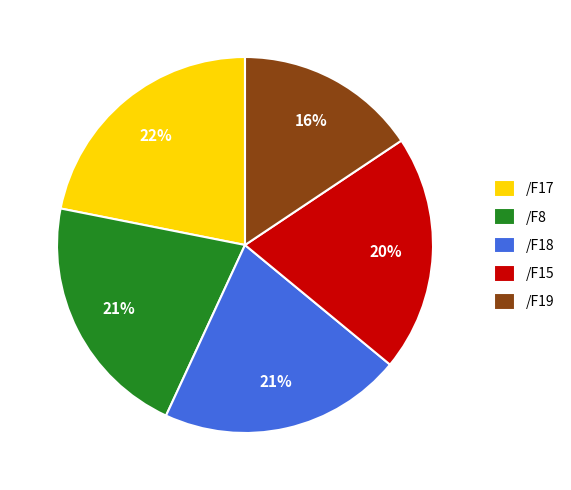

Which category has the smallest portion of the pie?

/F19